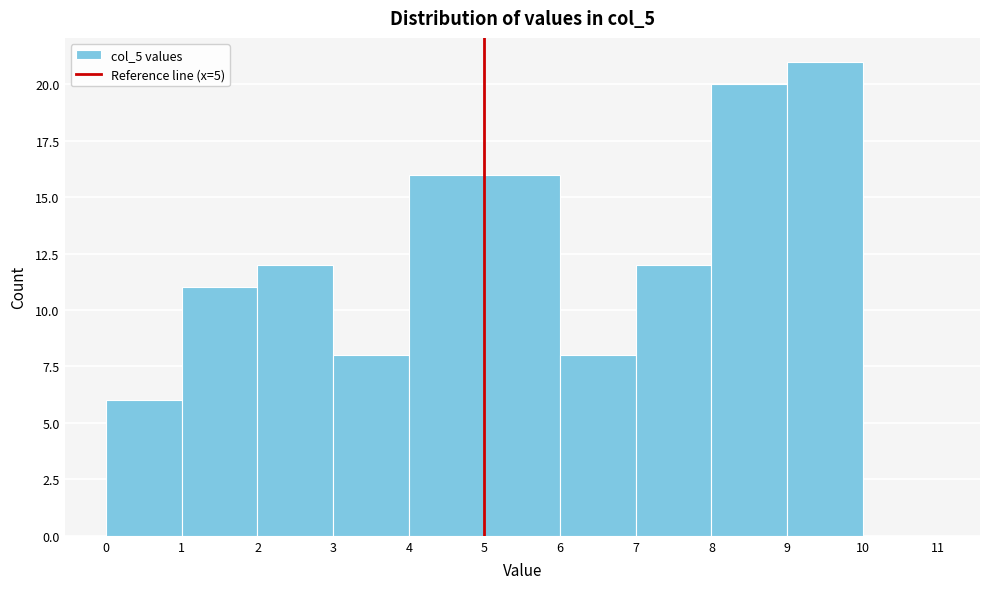

Reading left to right, list every bar in this chart as the range it spans on the x-axis followed by its height. The values are not printed on the chart, so give them approximately, as read against the axis.

0 to 1: 6
1 to 2: 11
2 to 3: 12
3 to 4: 8
4 to 5: 16
5 to 6: 16
6 to 7: 8
7 to 8: 12
8 to 9: 20
9 to 10: 21
10 to 11: 0